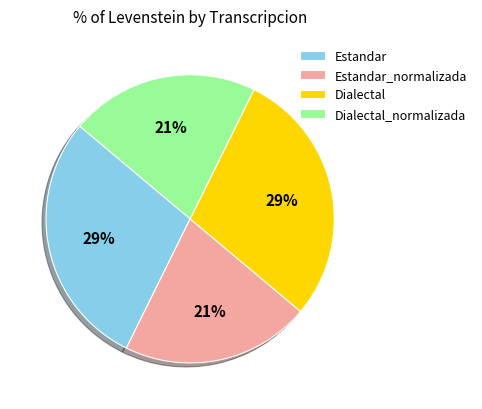

Do Dialectal_normalizada and Estandar_normalizada together represent more than half of the pie?

No